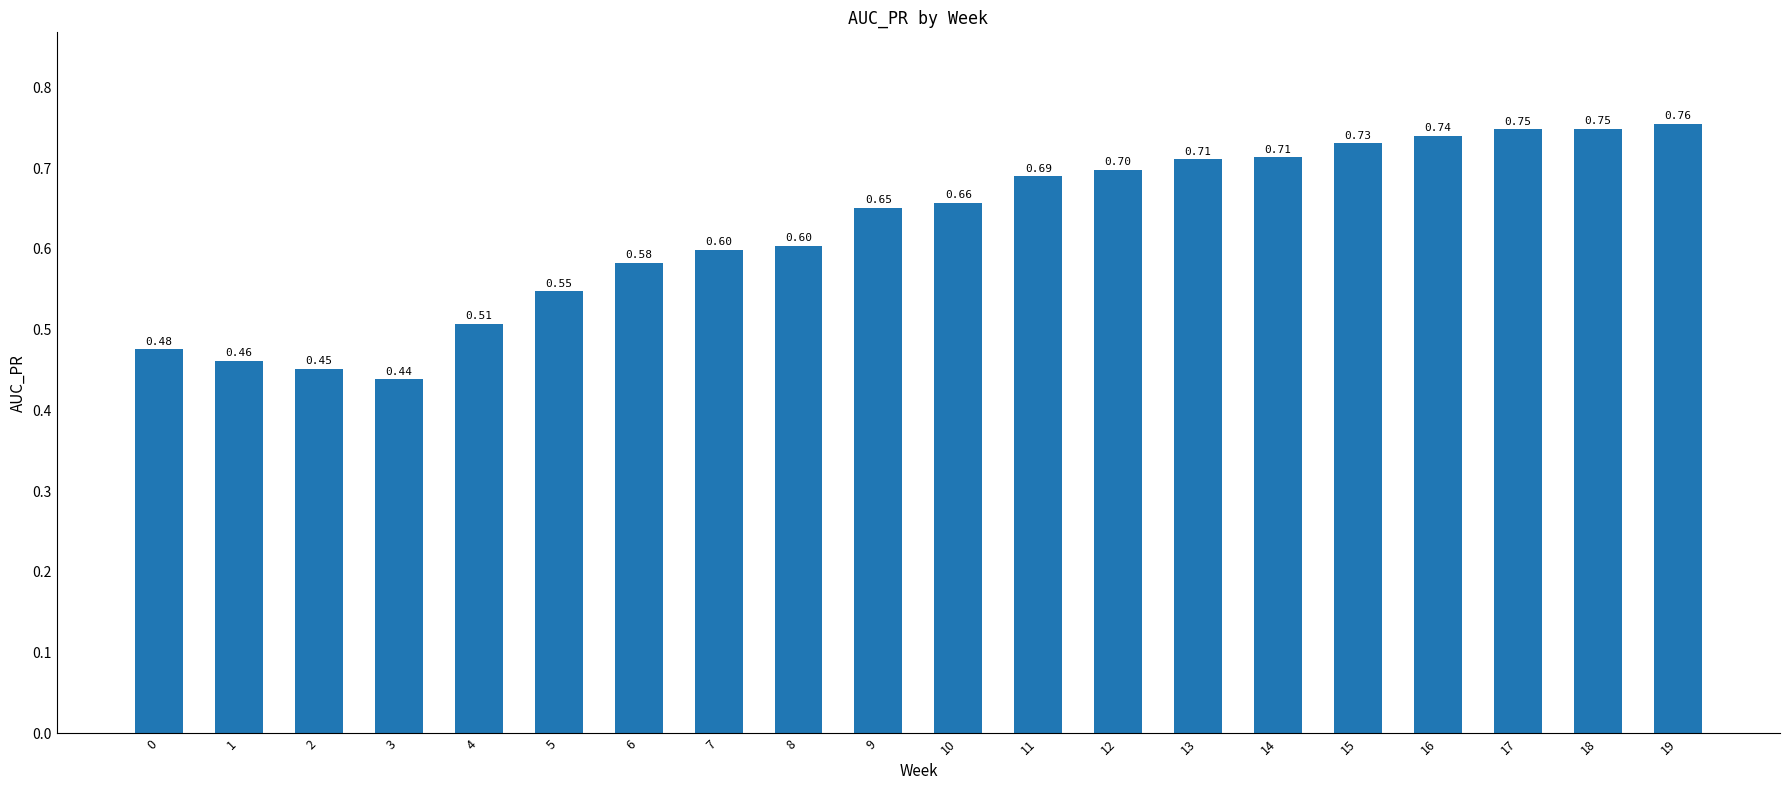

Which has a higher value, 17 or 12?

17